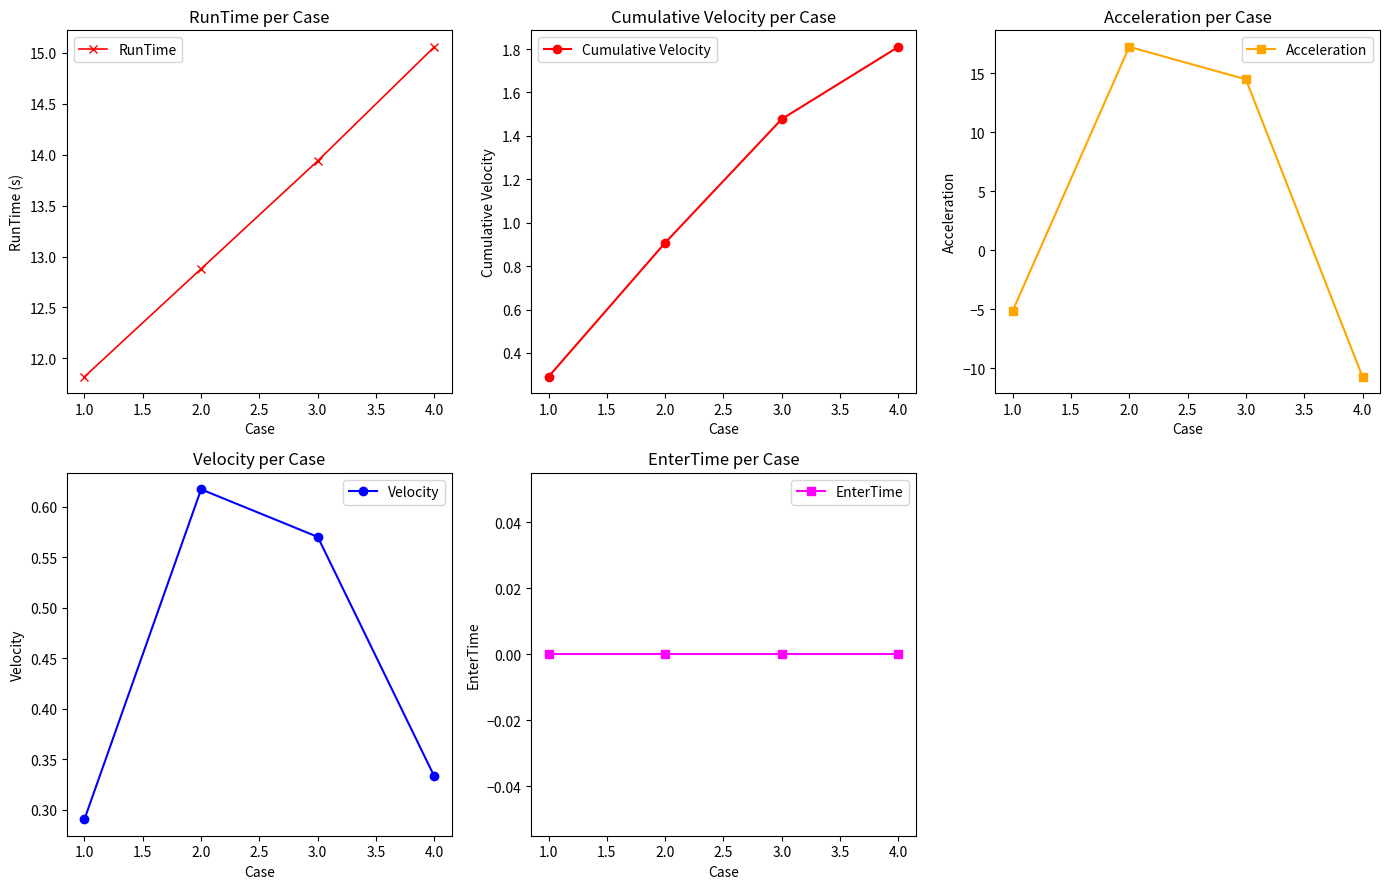

How many lines are shown in the chart?

5